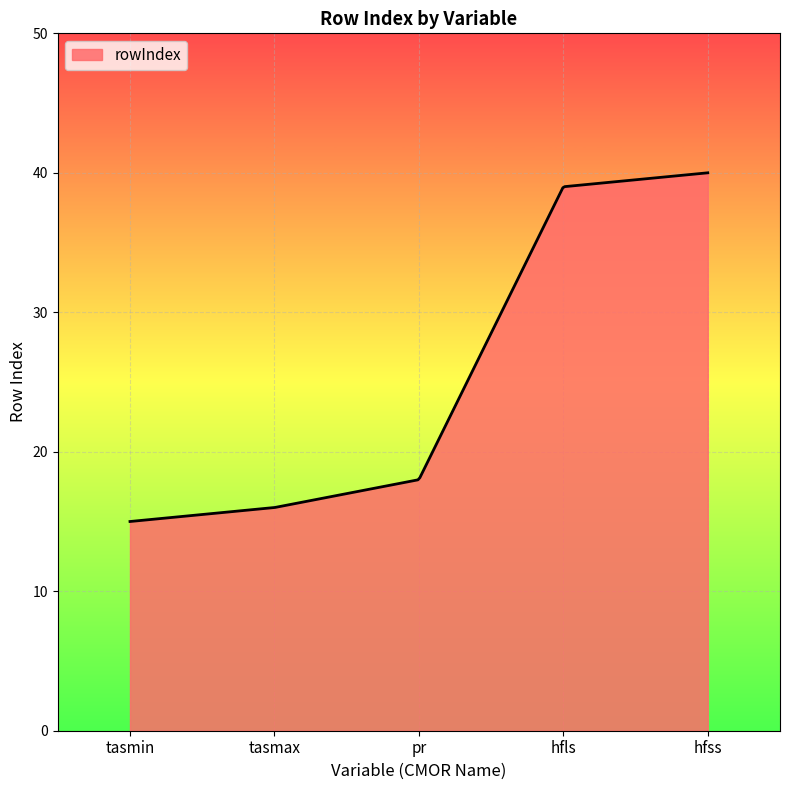

What is the greatest value displayed?

40.0